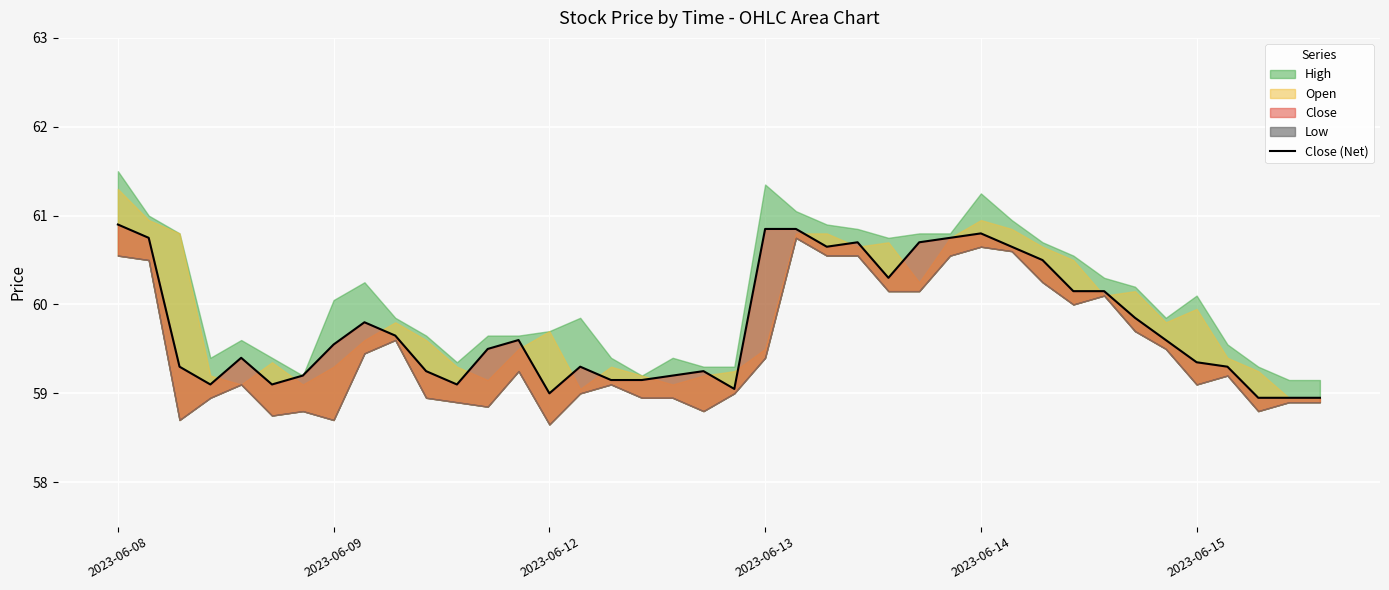

What is the sum of the values at 12 and 17?

118.7